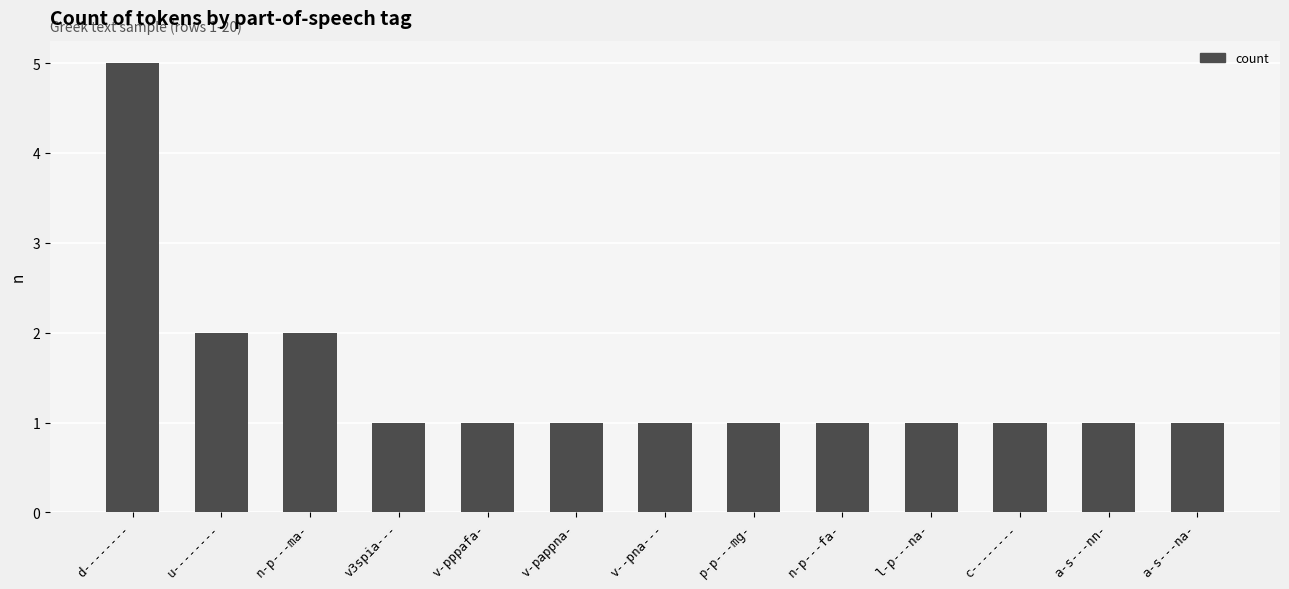

Are the bars horizontal?

No